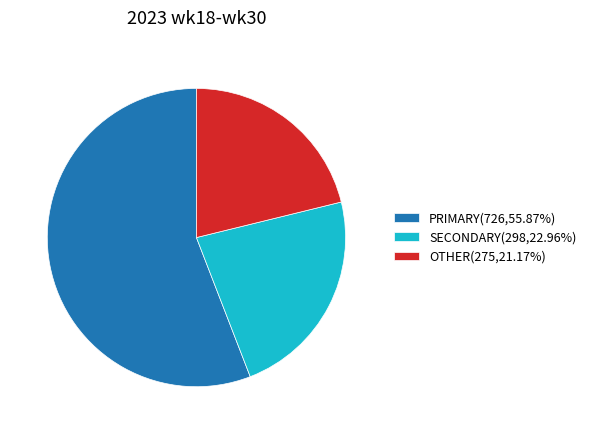

Is there any slice that represents more than half of the pie?

Yes